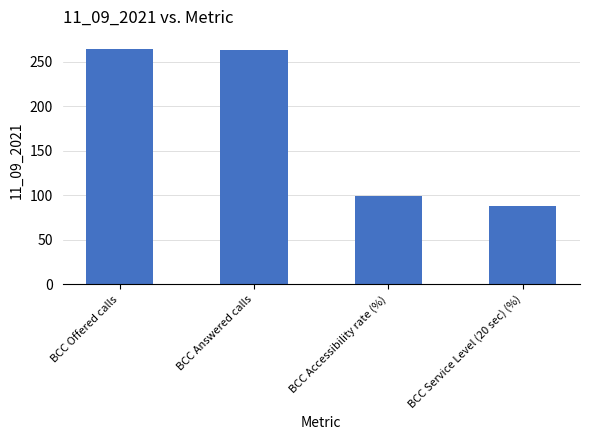

What is the maximum value shown in the chart?

265.0